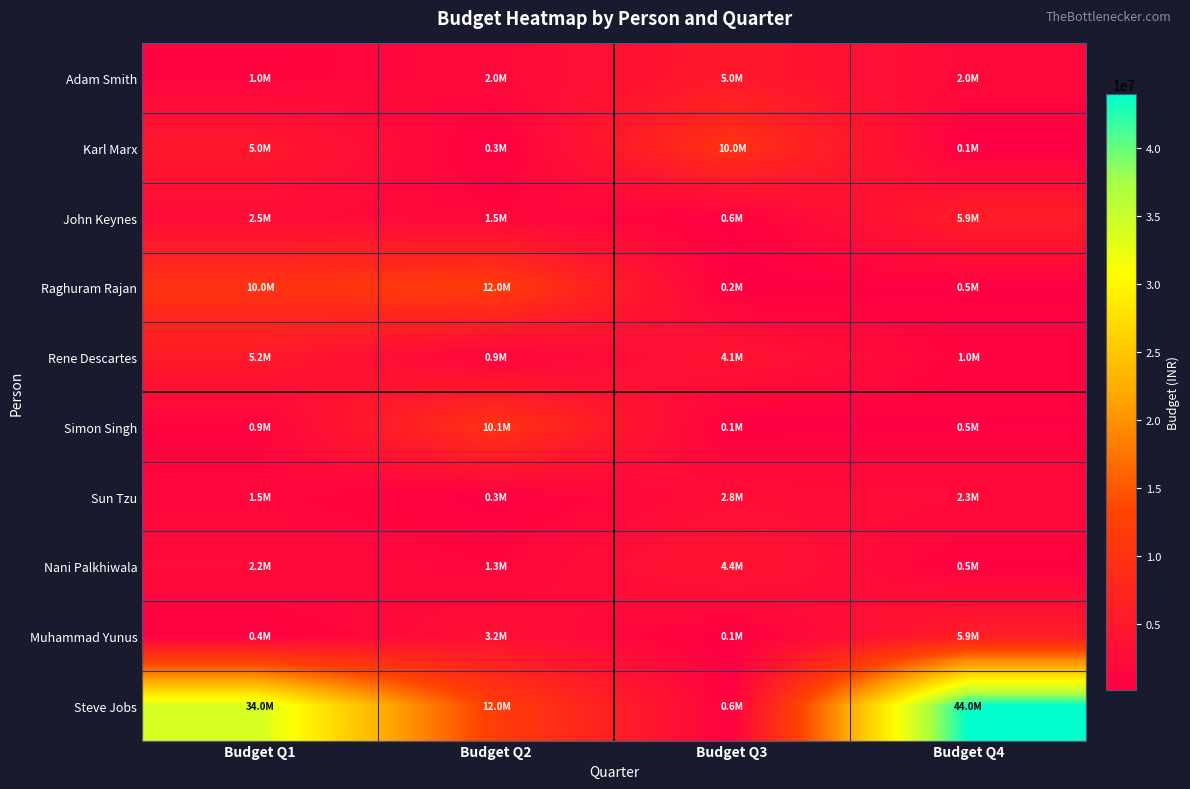

What is the spread (max minus min) of values at Budget Q3?

9879243